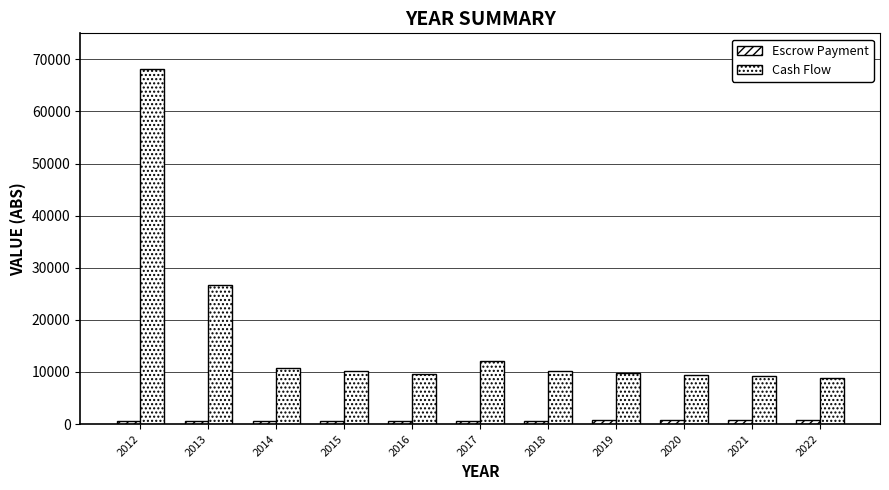

How many data points does each series have?

11